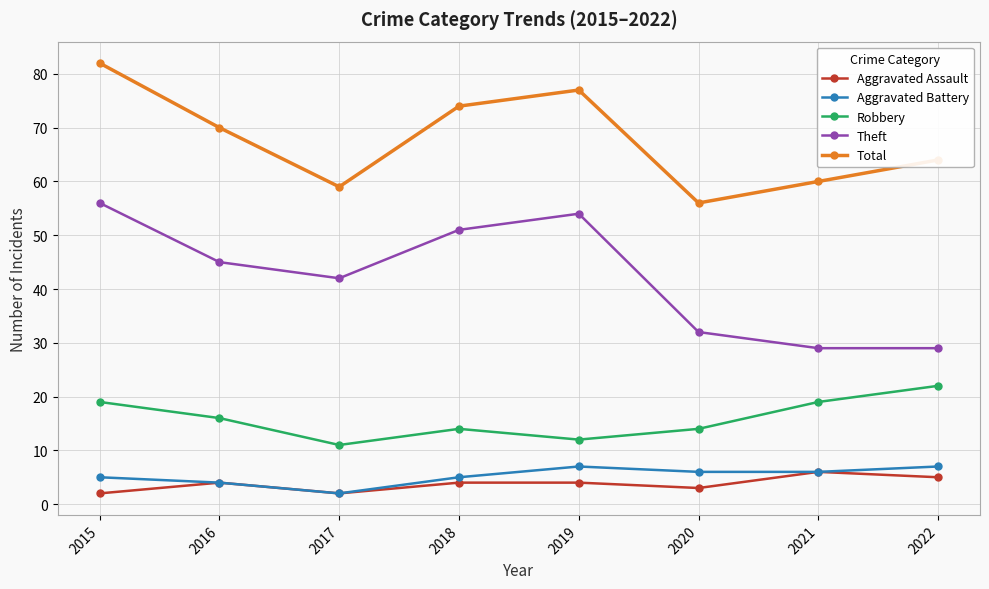

What is the maximum value for Total?

82